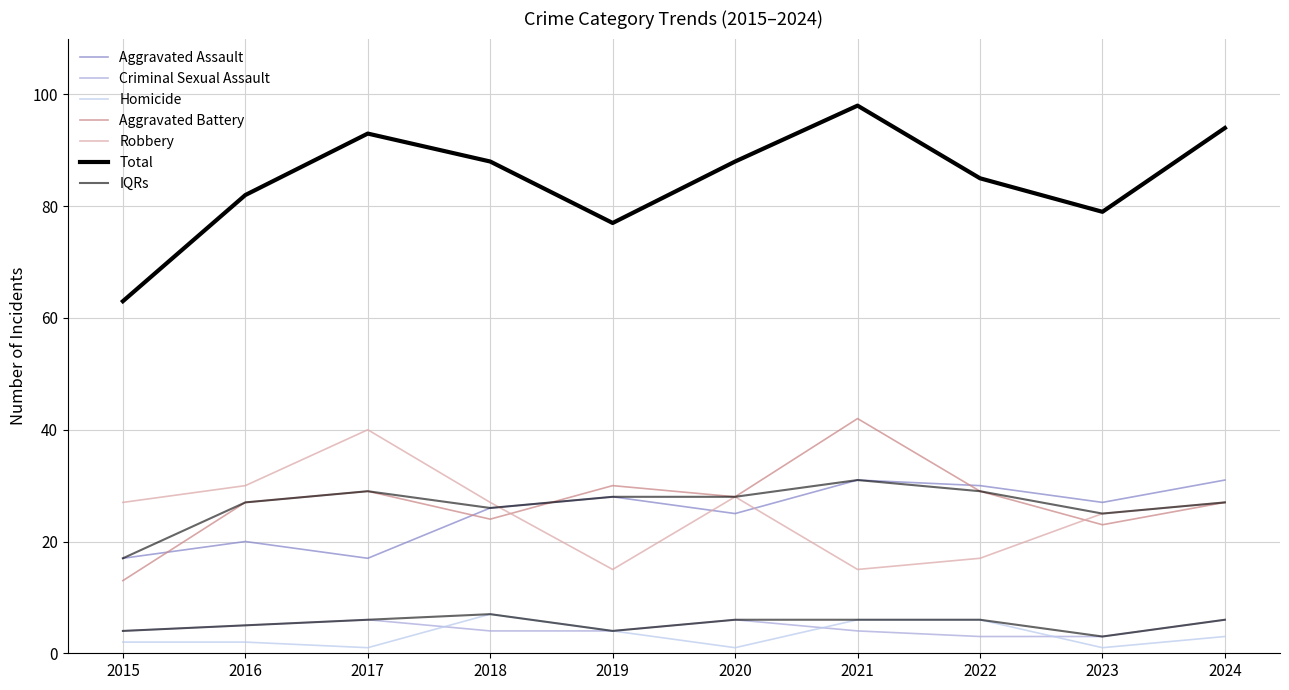

Between 2015 and 2024, which is larger?

2024